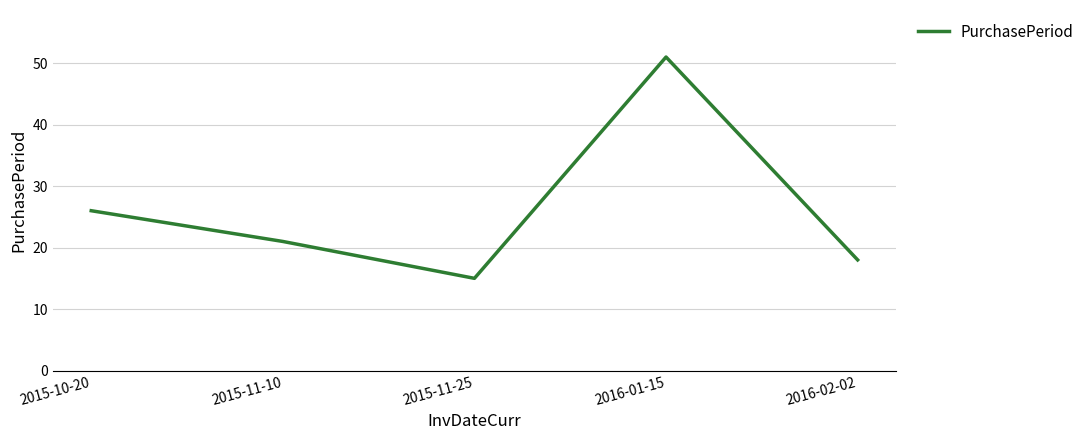

Reading left to right, list all the values displayed in this chart.

2015-10-20=26	2015-11-10=21	2015-11-25=15	2016-01-15=51	2016-02-02=18